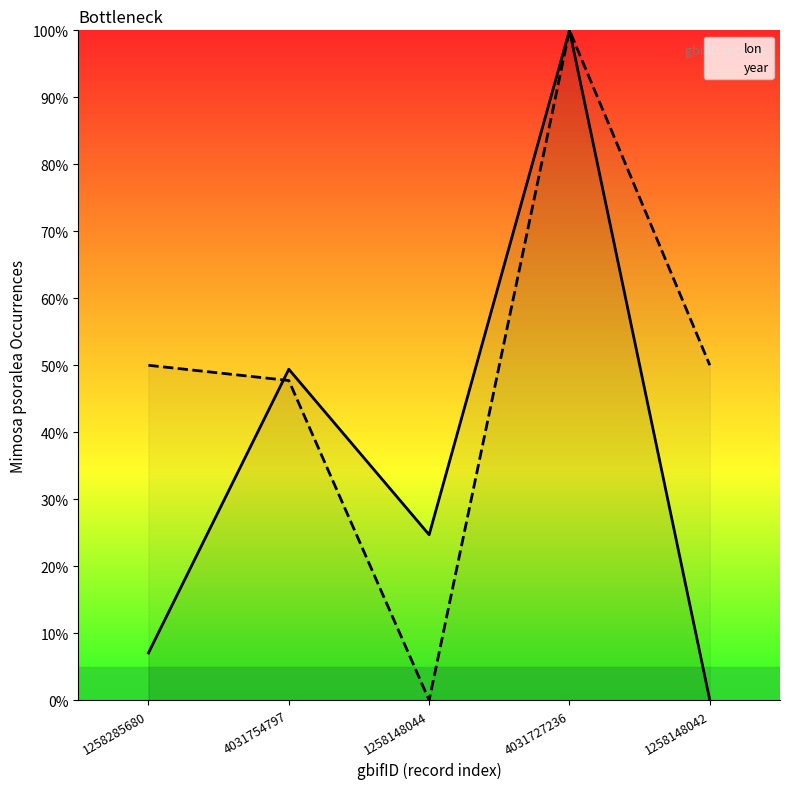

What is the difference between the highest and lowest values at 4031754797?

1.7